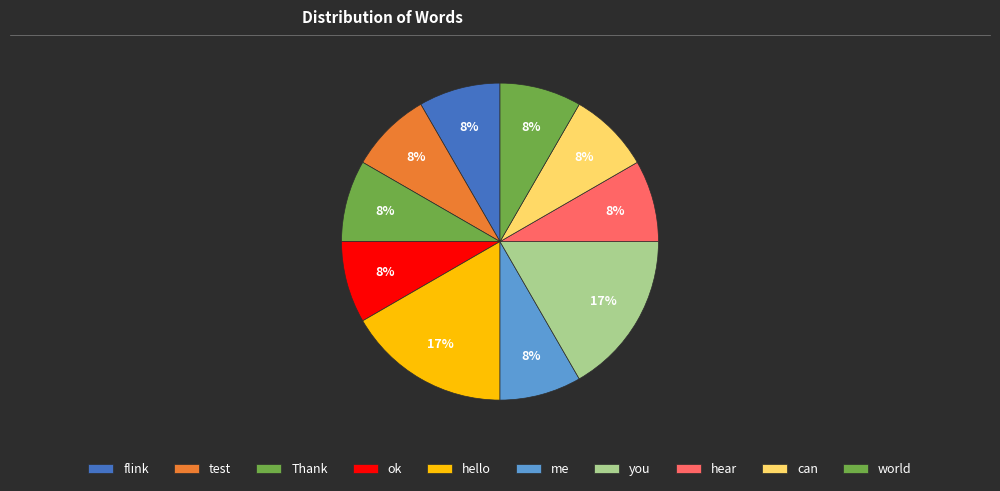

Does any single category account for the majority?

No